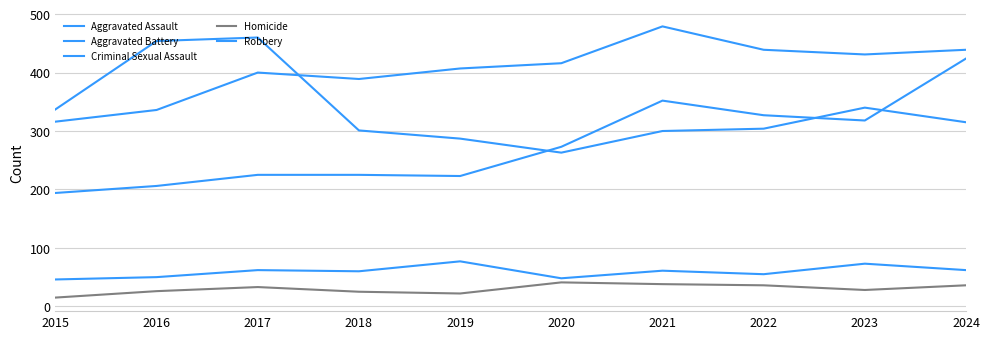

Does the chart display data point markers on the line(s)?

No